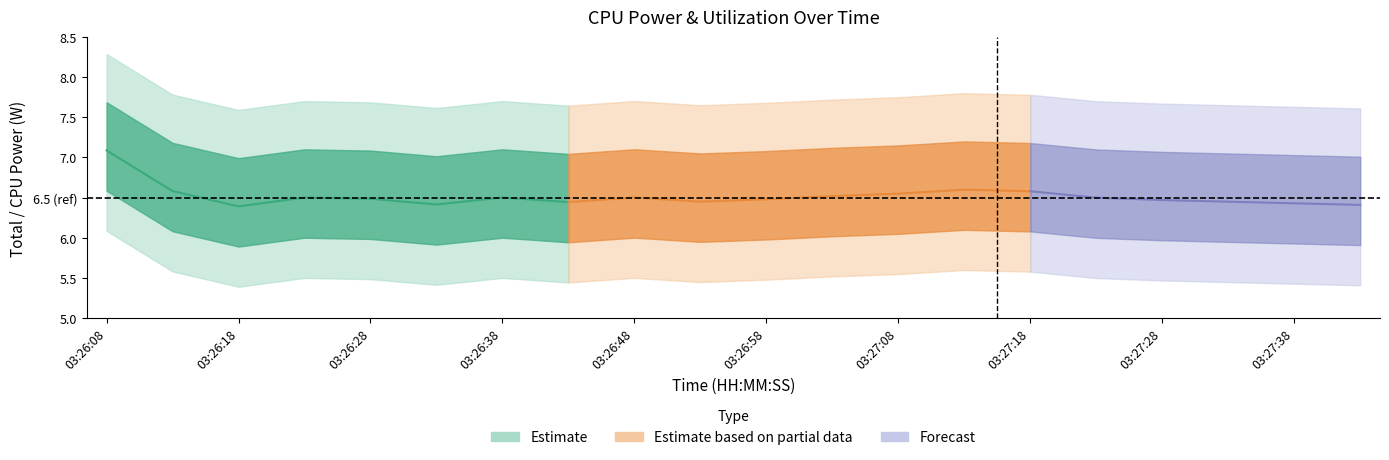

True or false: GPU Power and CPU Power cross at least once.

False